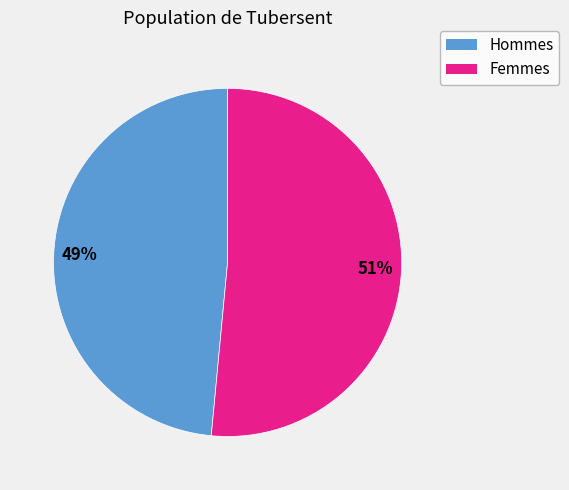

What percentage is the Hommes slice, to the nearest percent?

49%